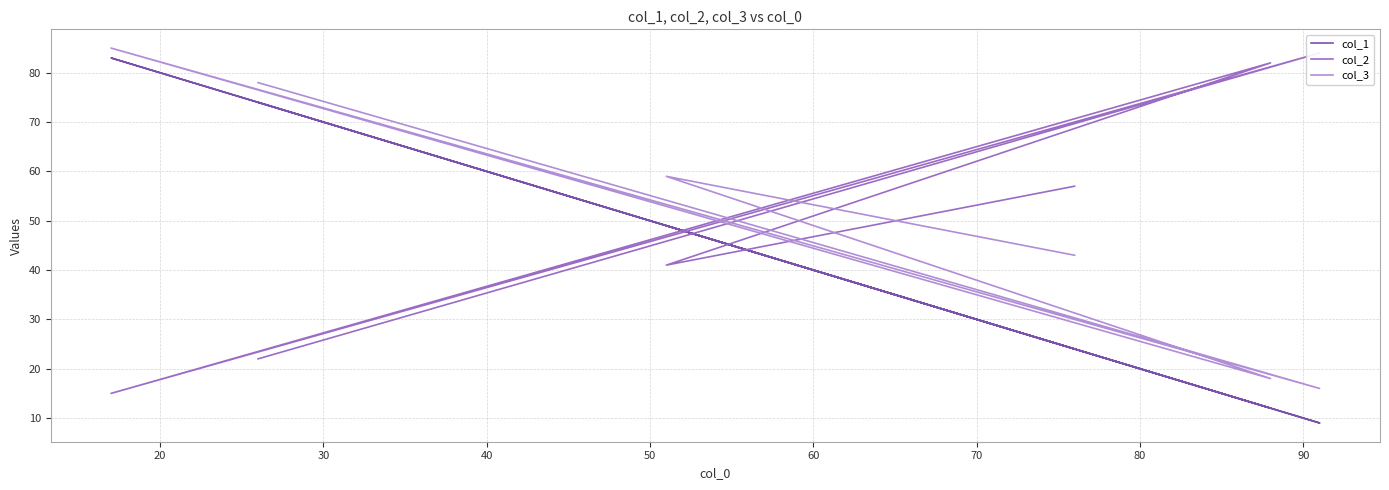

Count the number of categories in the chart.

6